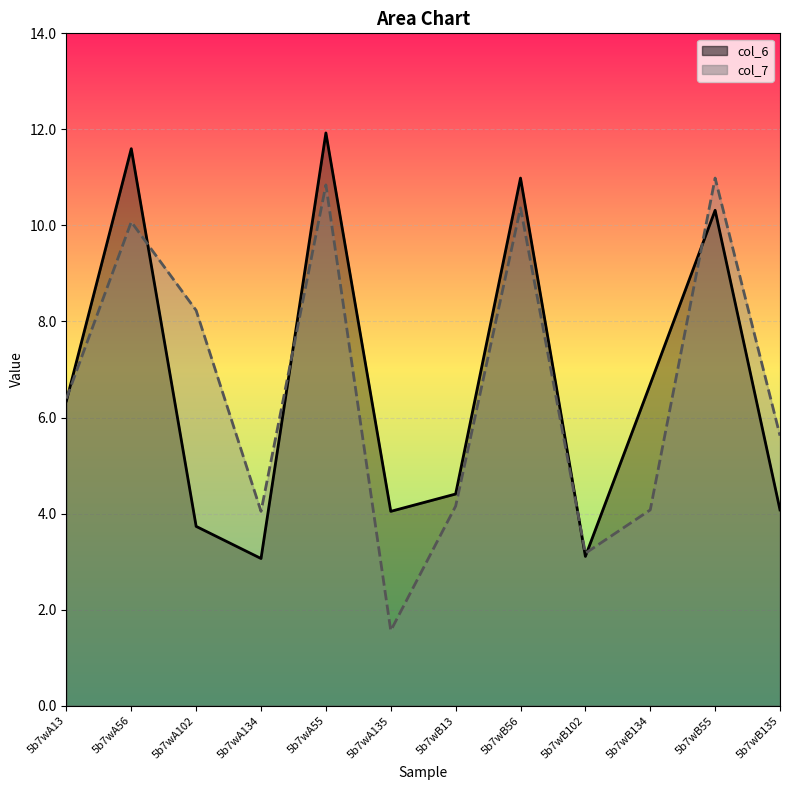

How many times do col_7 and col_6 cross each other?

6